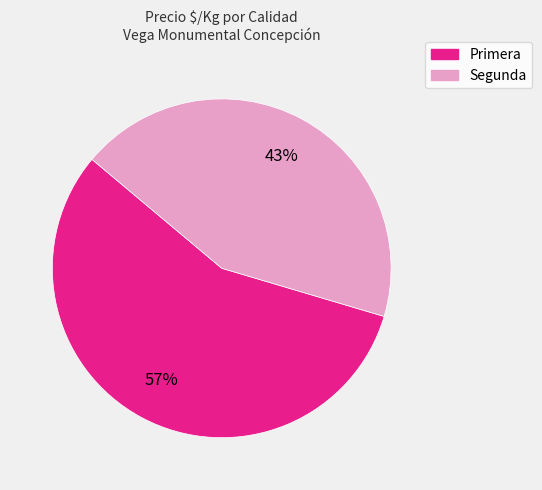

The Primera slice represents 57% of the pie. True or false?

True